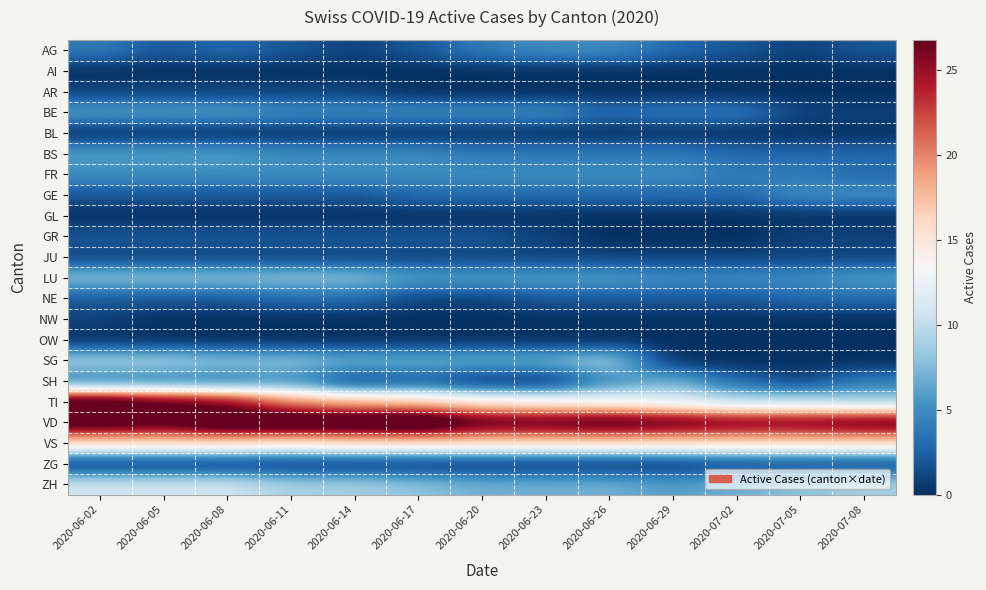

What is the spread (max minus min) of values at 2020-06-17?

32